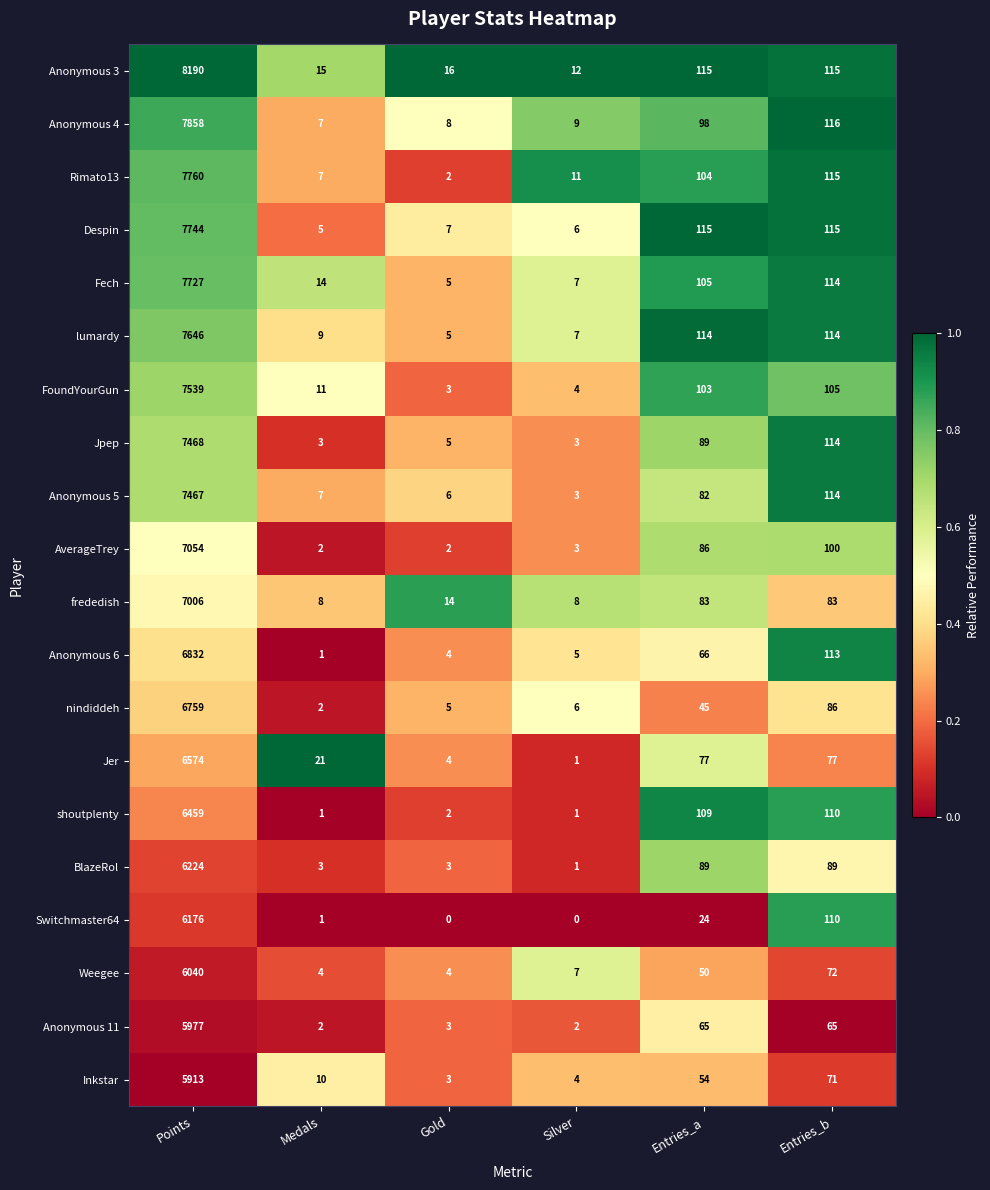

What is the difference between the highest and lowest values at Silver?

12